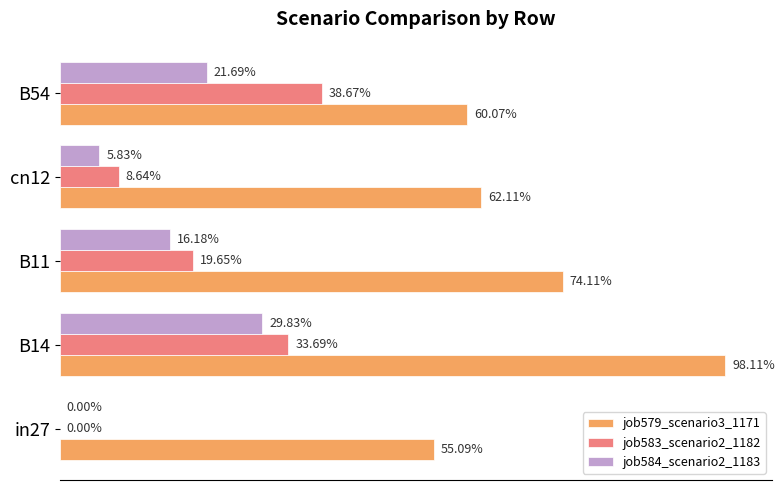

Count the job584_scenario2_1183 values in the range 0 to 1.

5